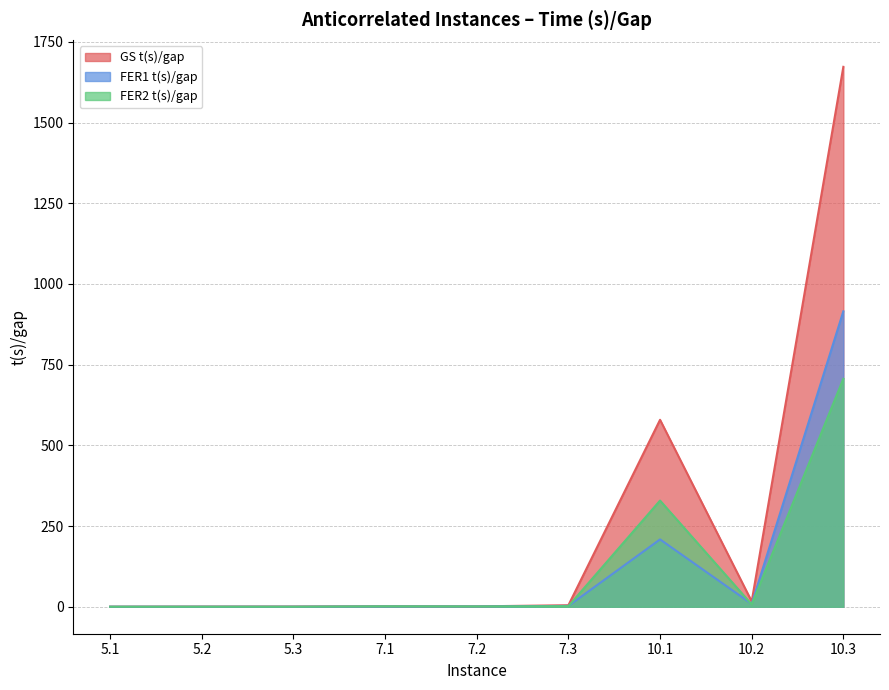

At how many categories does at least one series exceed 479?

2